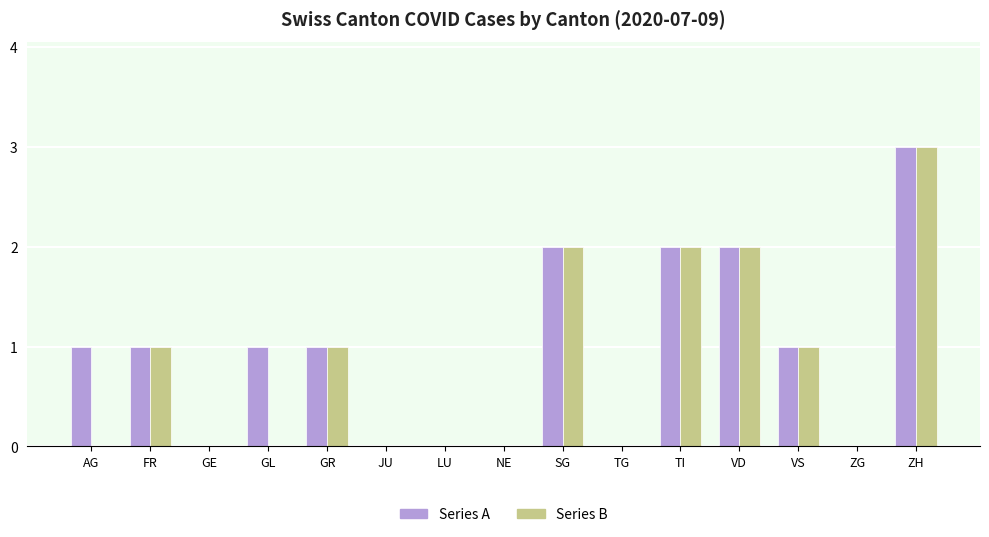

Which label corresponds to the largest value in the chart?

ZH